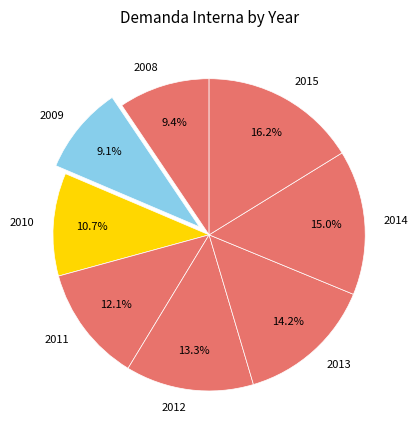

Which category has the biggest portion of the pie?

2015